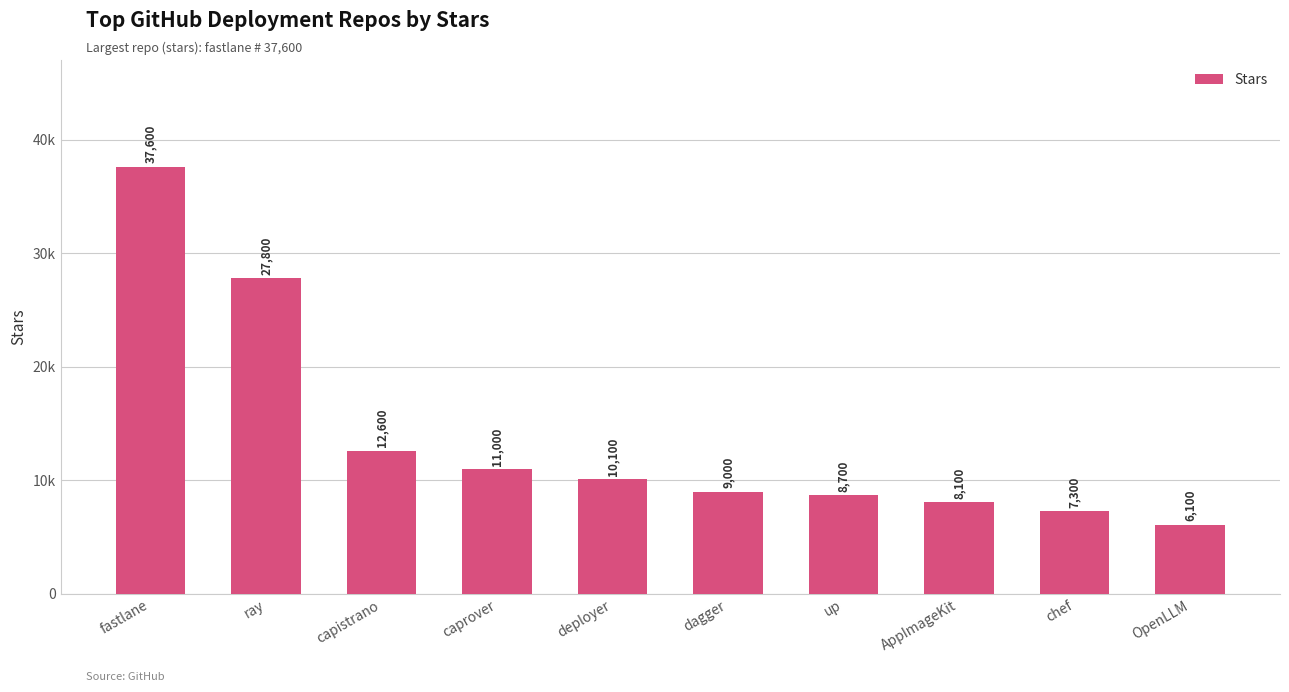

Are the bars horizontal?

No